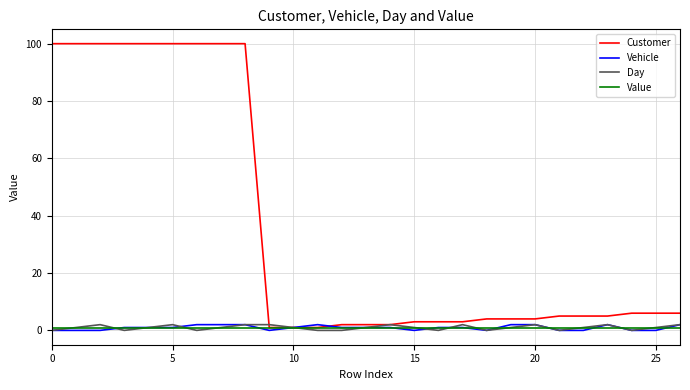

Which series has the largest range (max minus min)?

Customer